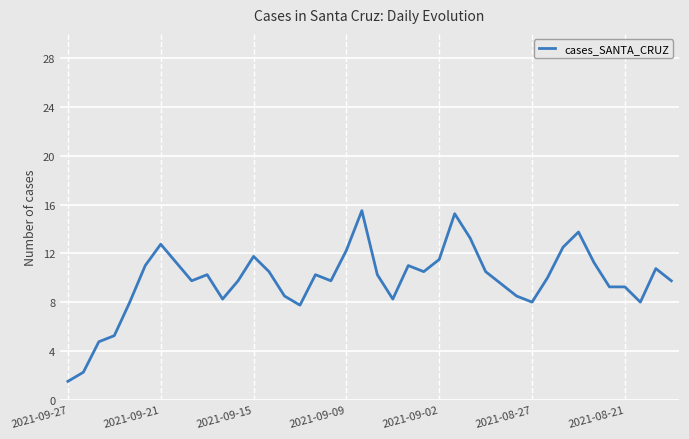

What is the average value?

9.8